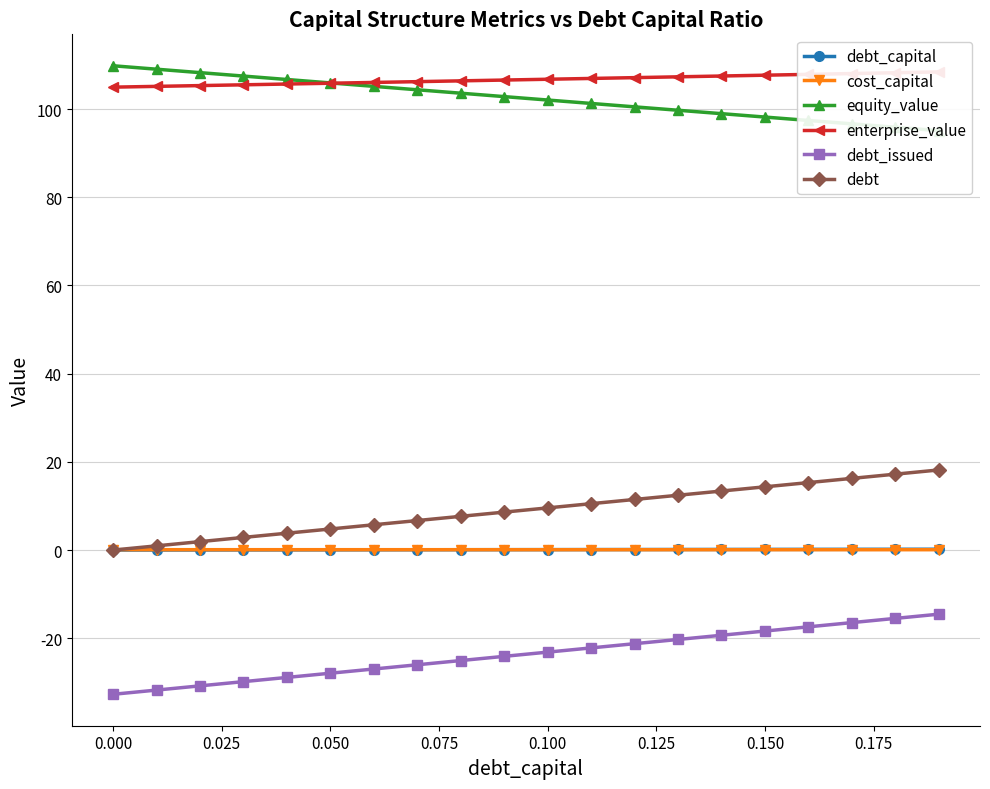

True or false: debt and equity_value intersect in this chart.

False